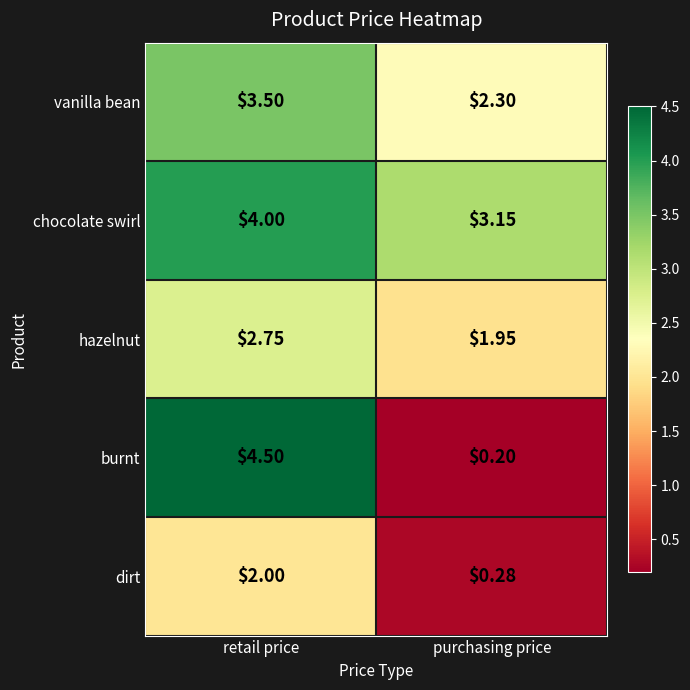

What is the total value across all series at retail price?

16.8